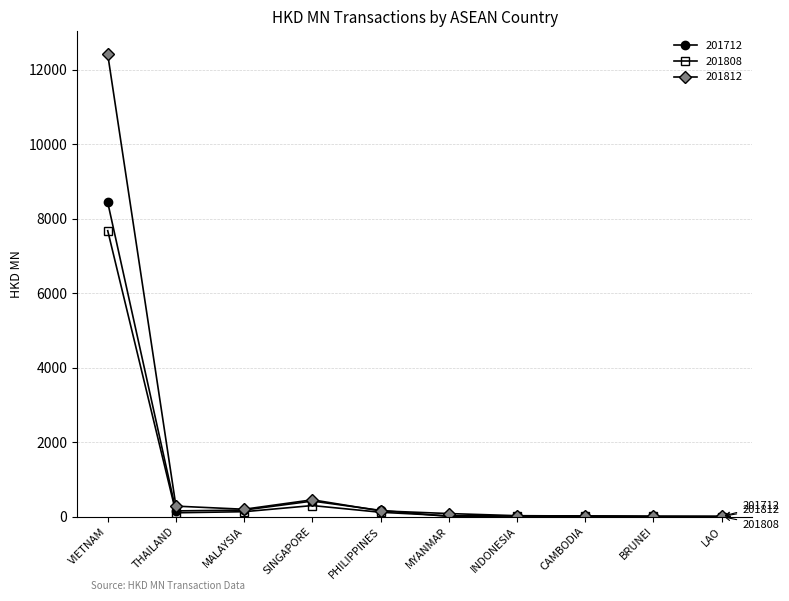

List the series in order of their peak value, highest first.

201812, 201712, 201808